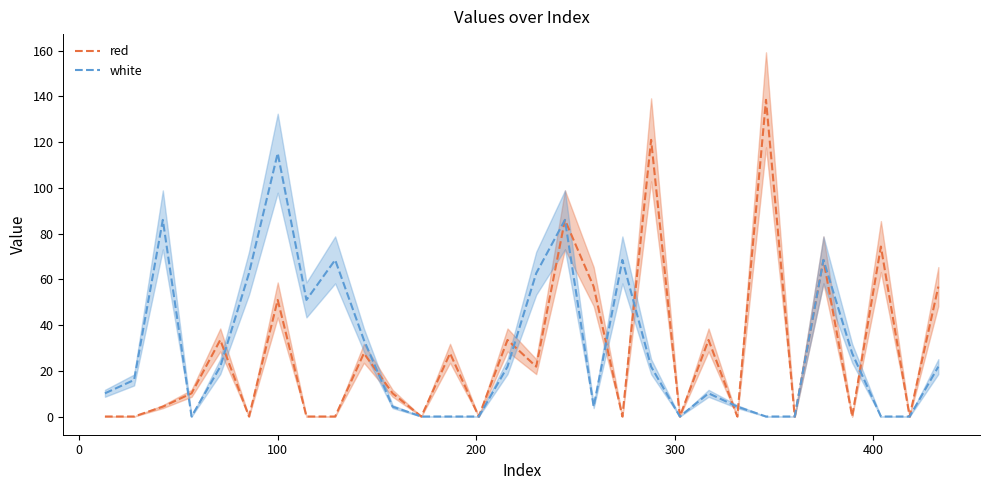

The value of white at −100 is 15.8. True or false?

False